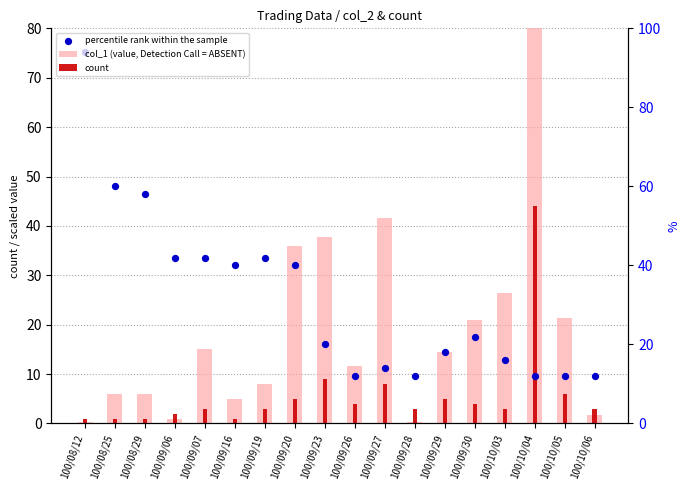

Which series has the widest spread of Y values?

col_1 (value, Detection Call = ABSENT)